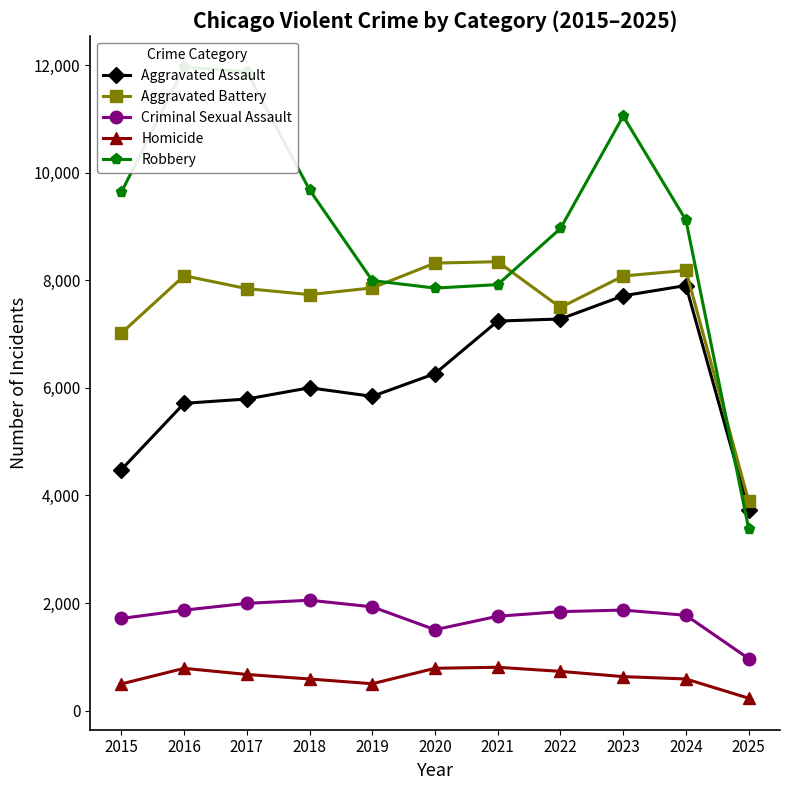

Where is the first local minimum for Criminal Sexual Assault?

2020